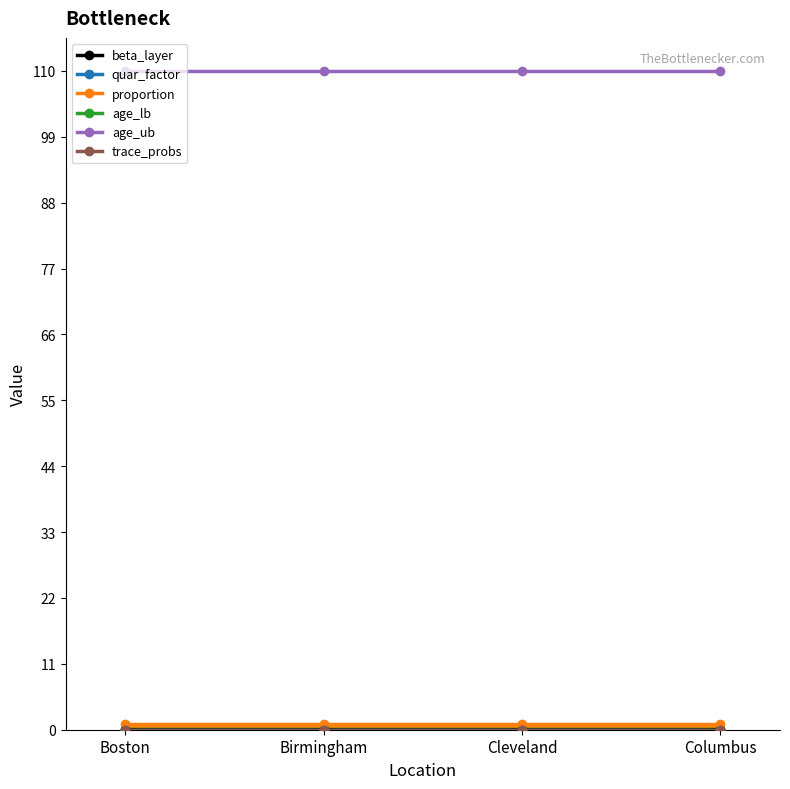

What is the spread (max minus min) of values at Boston?

110.0